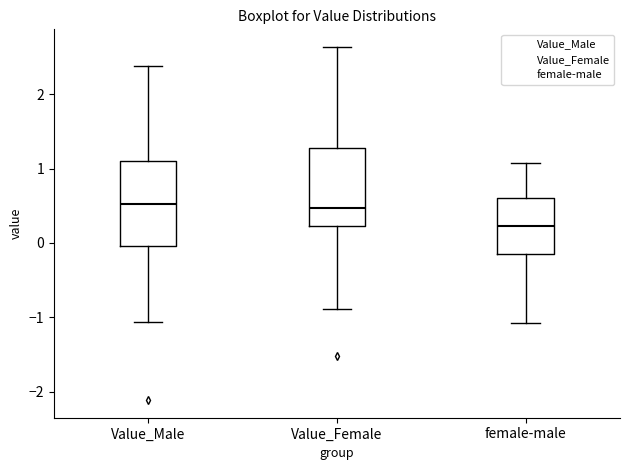

Reading left to right, read every box against the y-axis: the position of its median line, the range the box covers, and the ends of its whiskers. The values are not printed on the chart, so give them approximately, as read against the axis.

Value_Male: median 0.5, box 0.0 to 1.1, whiskers -1.1 to 2.4
Value_Female: median 0.5, box 0.2 to 1.3, whiskers -0.9 to 2.6
female-male: median 0.2, box -0.1 to 0.6, whiskers -1.1 to 1.1